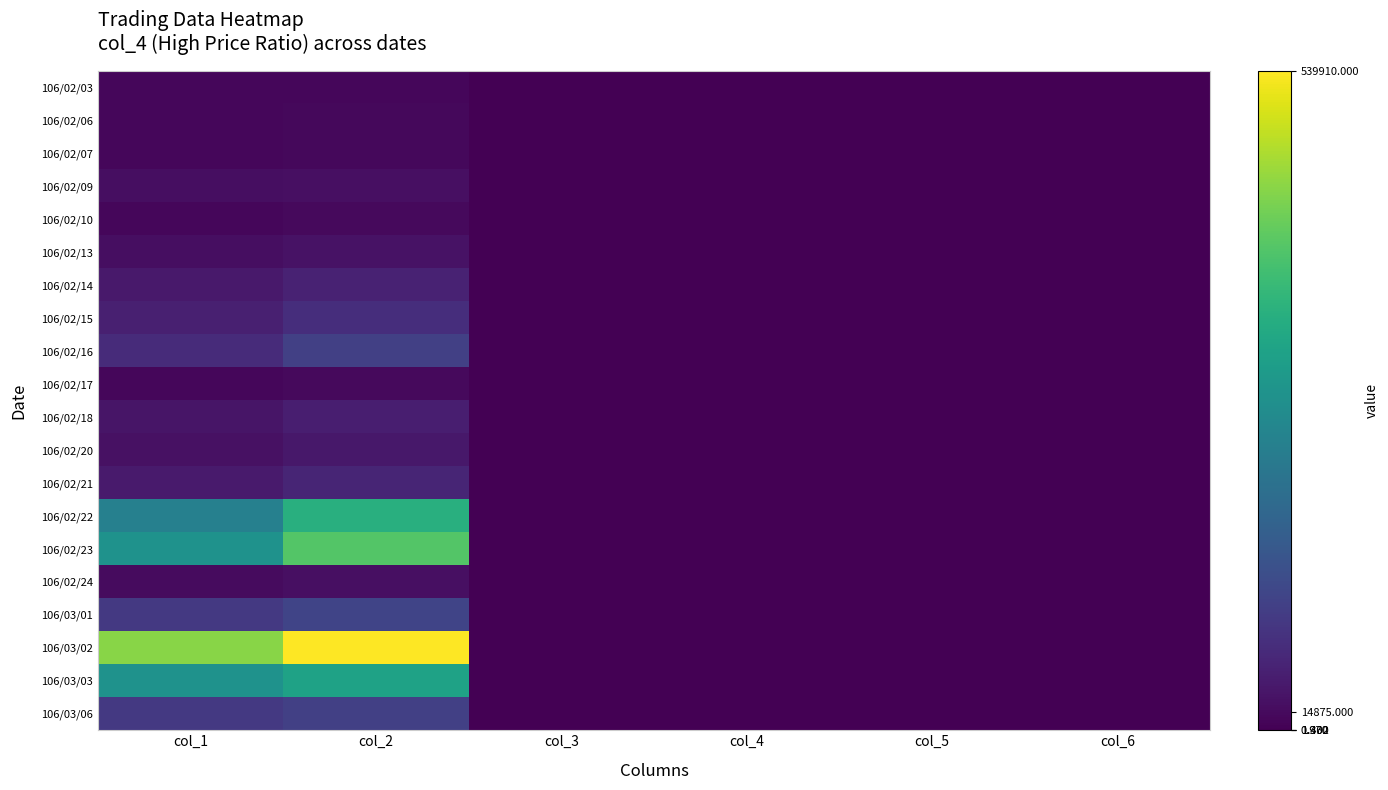

How many data points does each series have?

6